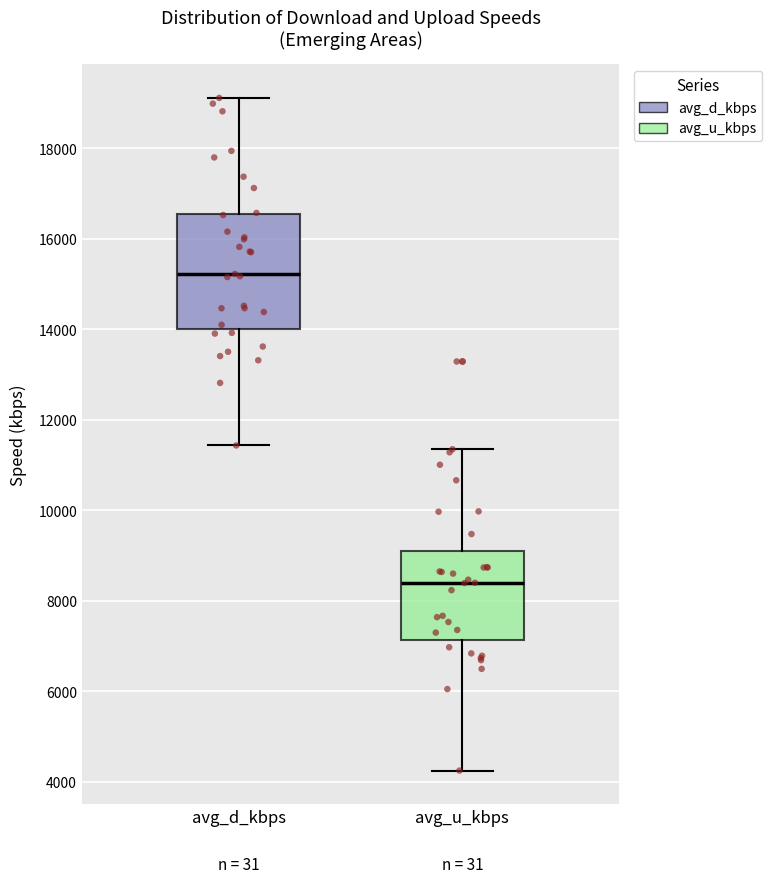

Which box's median line is the highest?

avg_d_kbps